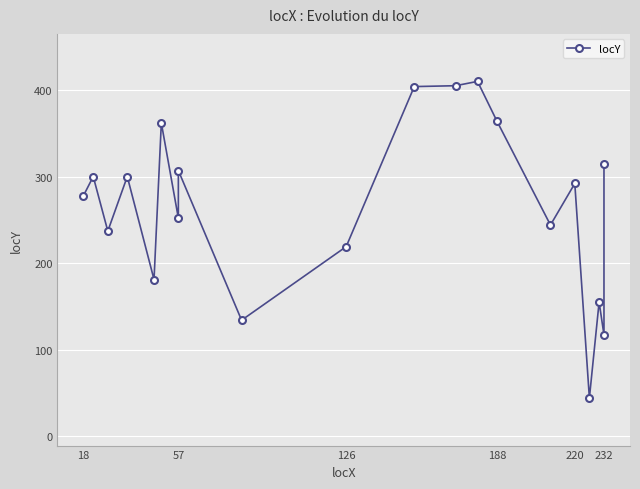

Is this an area chart (filled region under the line)?

No